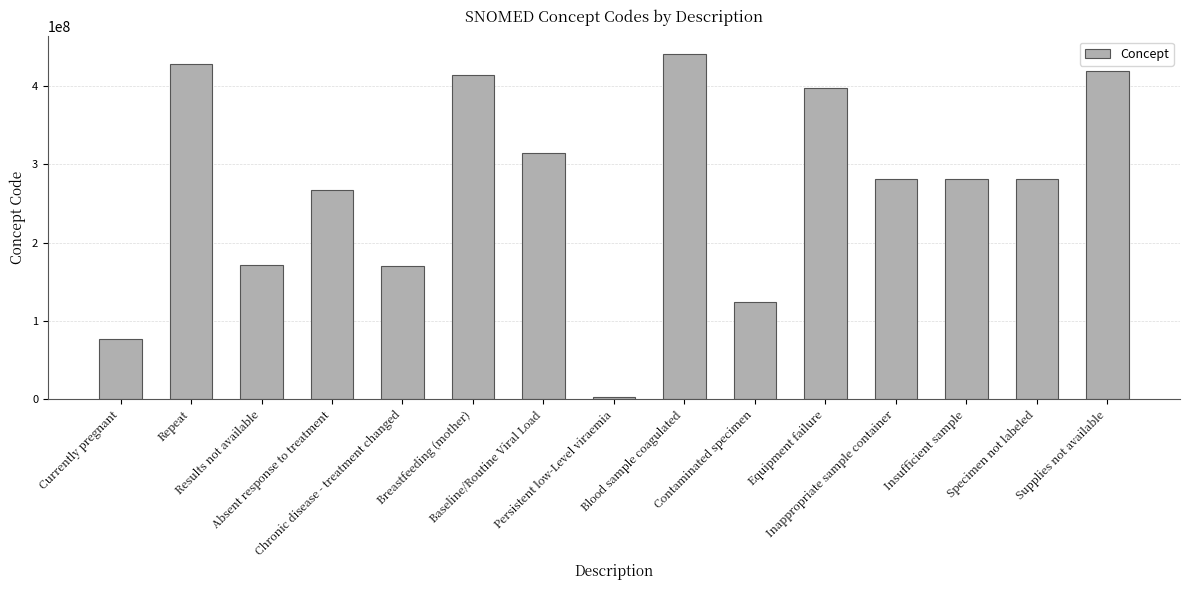

At which label does the data first exceed 281265005?

Repeat